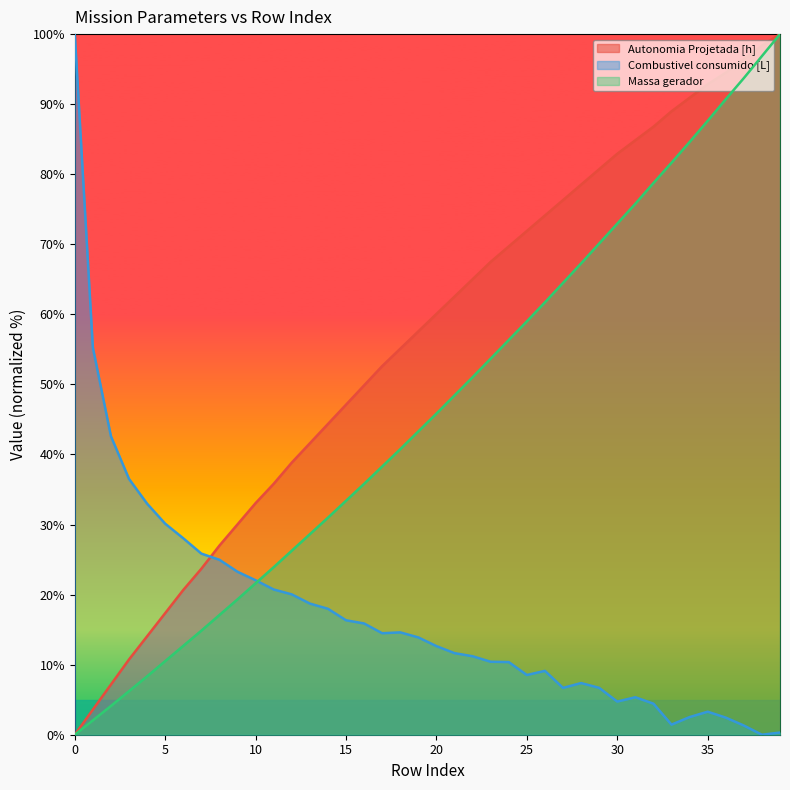

What is the total value across all series at 1?

60.9